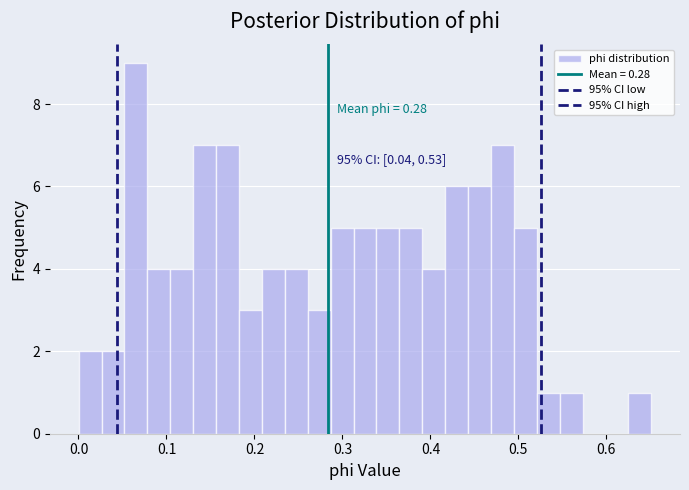

Around what value on the x-axis is the tallest bar? Give the approximate position of its centre, as read against the axis.

0.07